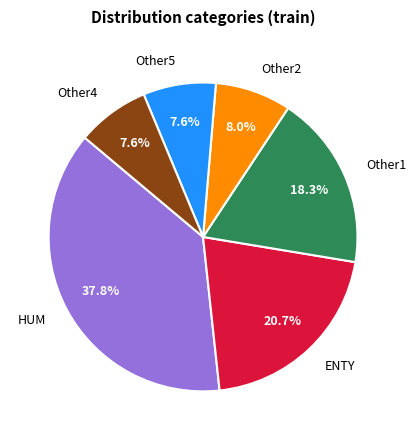

Which category has the biggest portion of the pie?

HUM